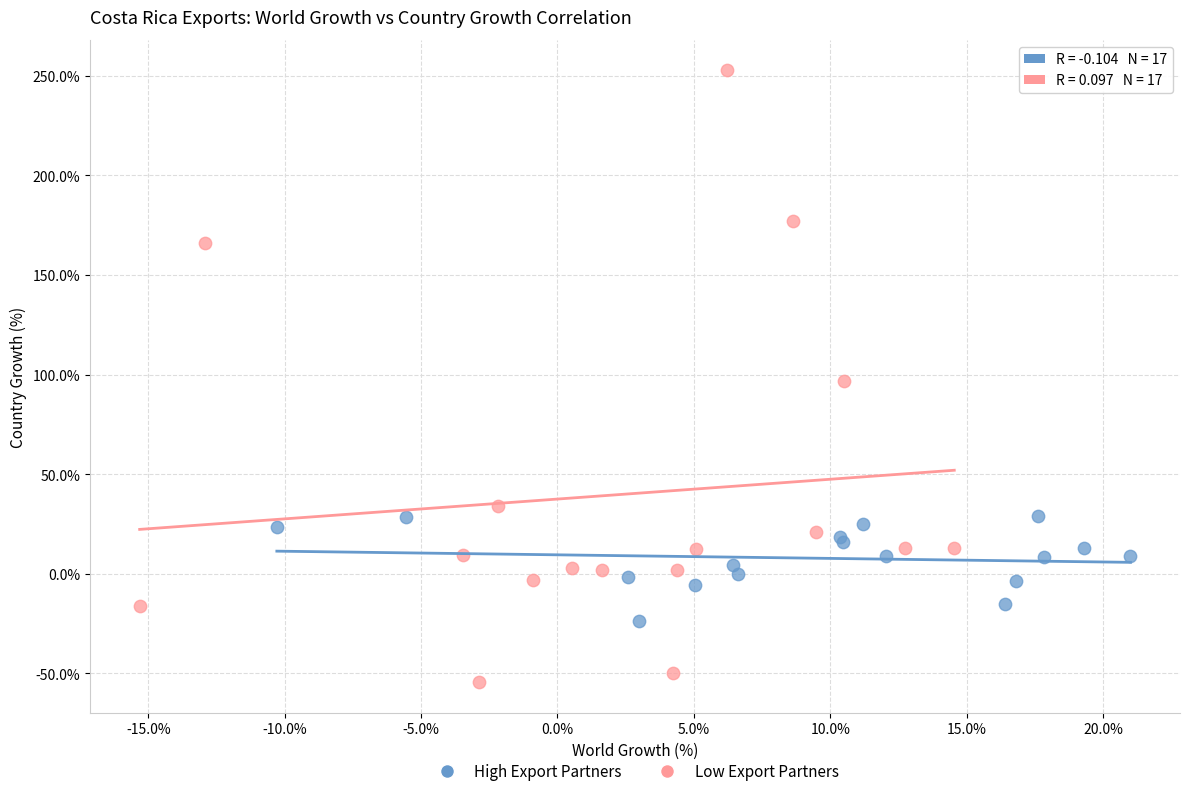

What are all the series names shown in the legend?

High Export Partners, Low Export Partners